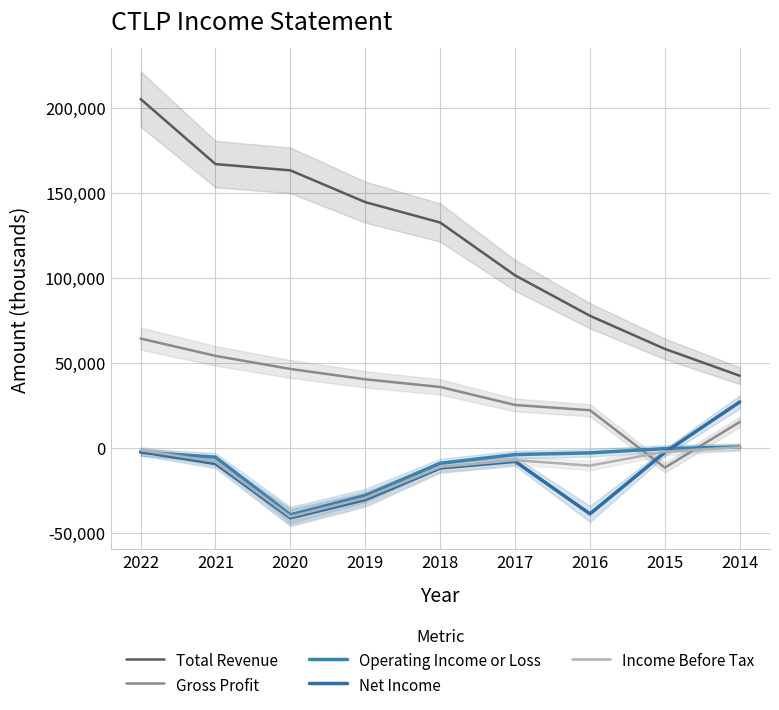

At how many categories does at least one series exceed 96164?

6